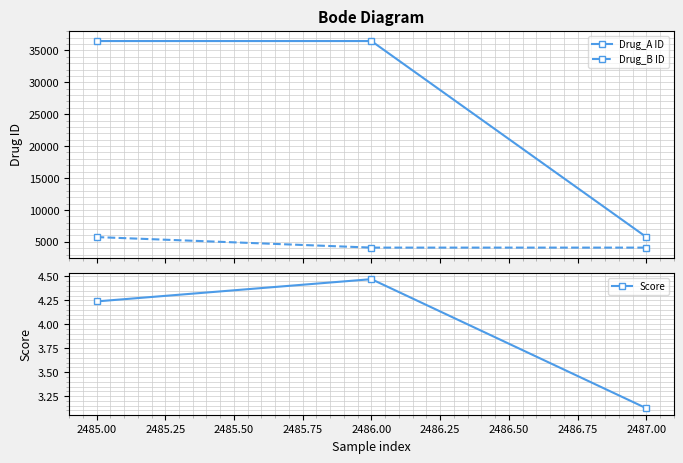

At how many categories does at least one series exceed 10665?

2